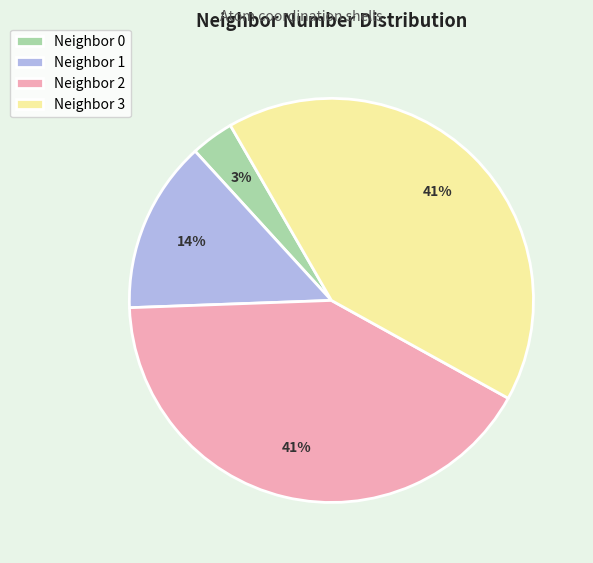

Combined, do Neighbor 0 and Neighbor 2 account for over 50%?

No